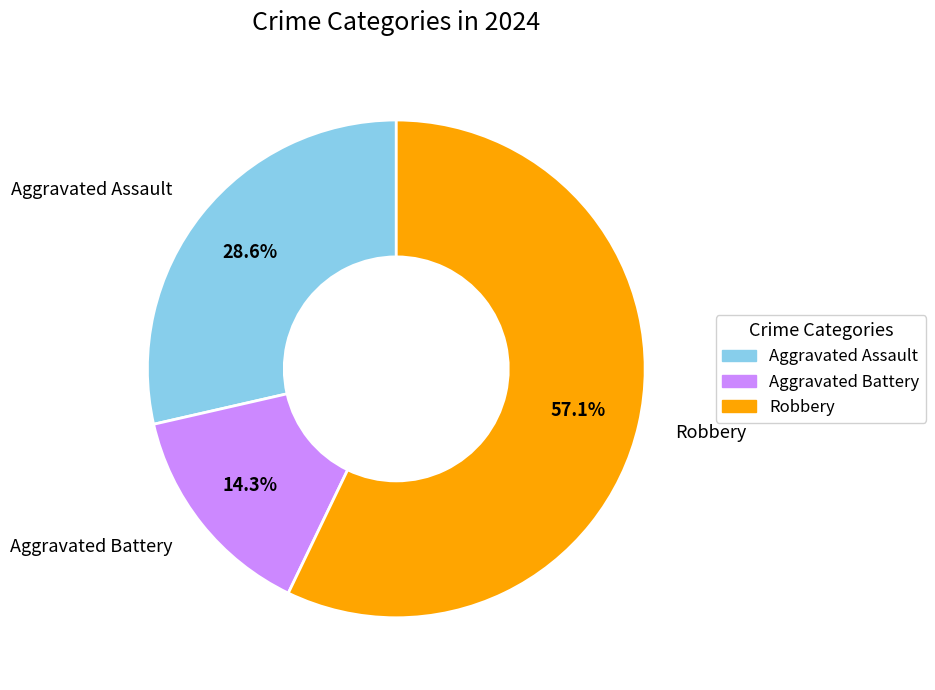

To the nearest percent, what is the combined percentage of Aggravated Assault and Aggravated Battery?

43%